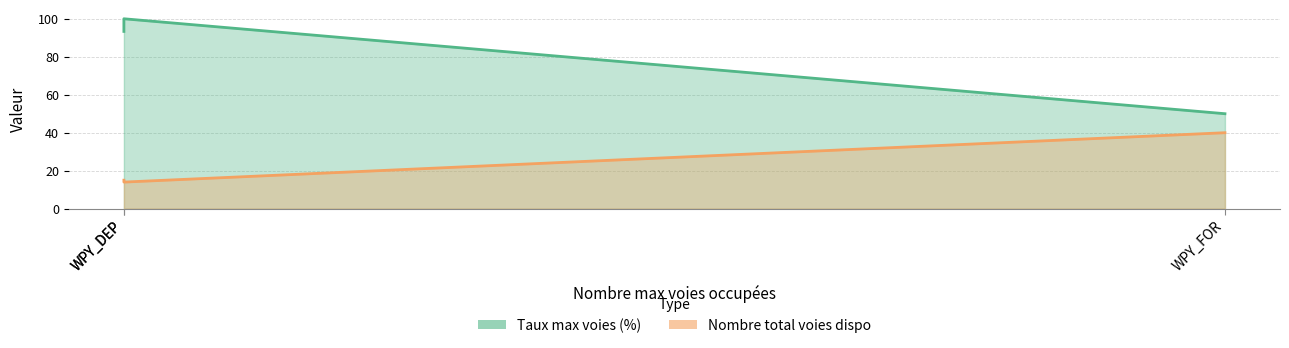

The Nombre total voies dispo series shows 14.0 at WPY_DEP. True or false?

True